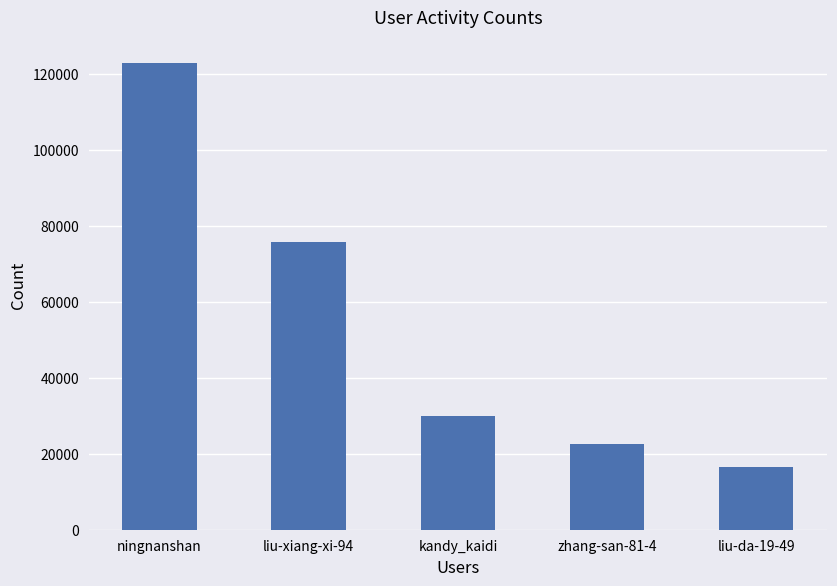

What is the maximum value shown in the chart?

122789